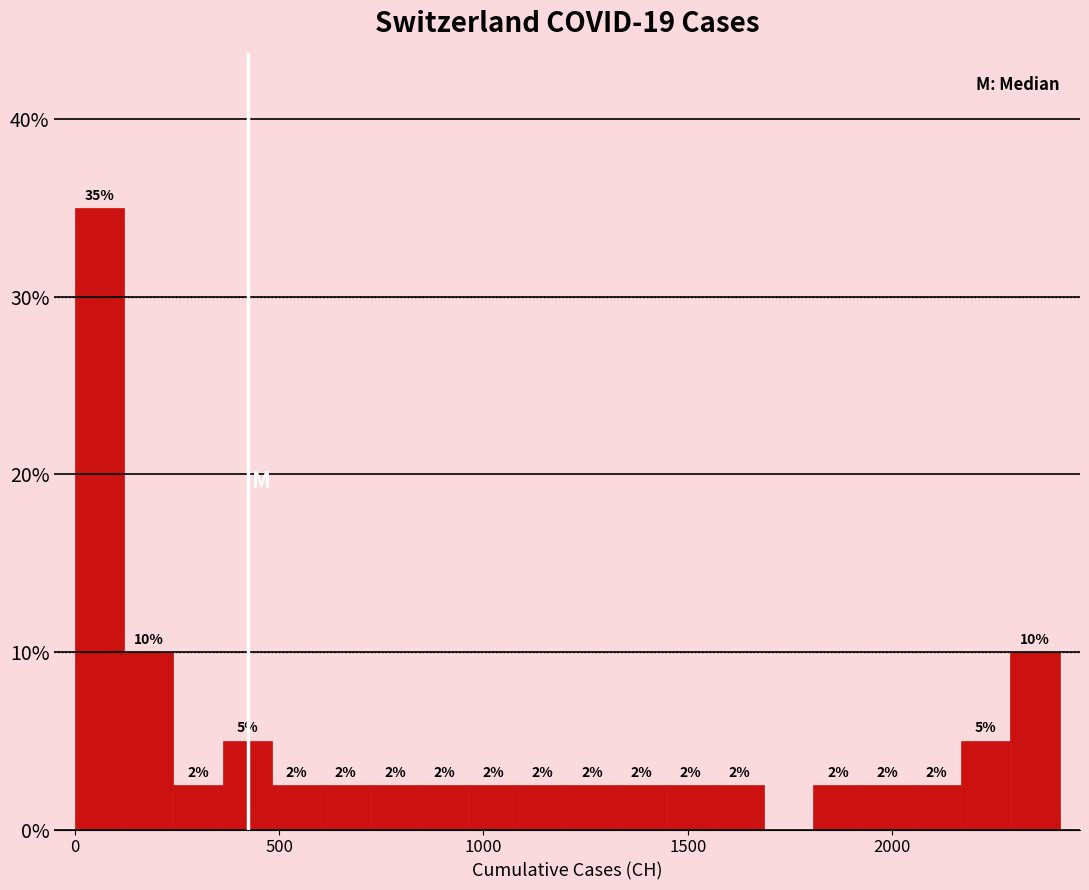

Around what value on the x-axis is the tallest bar? Give the approximate position of its centre, as read against the axis.

50